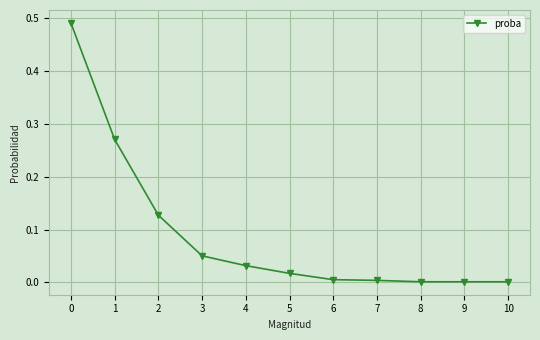

What is the sum of all values?

1.0